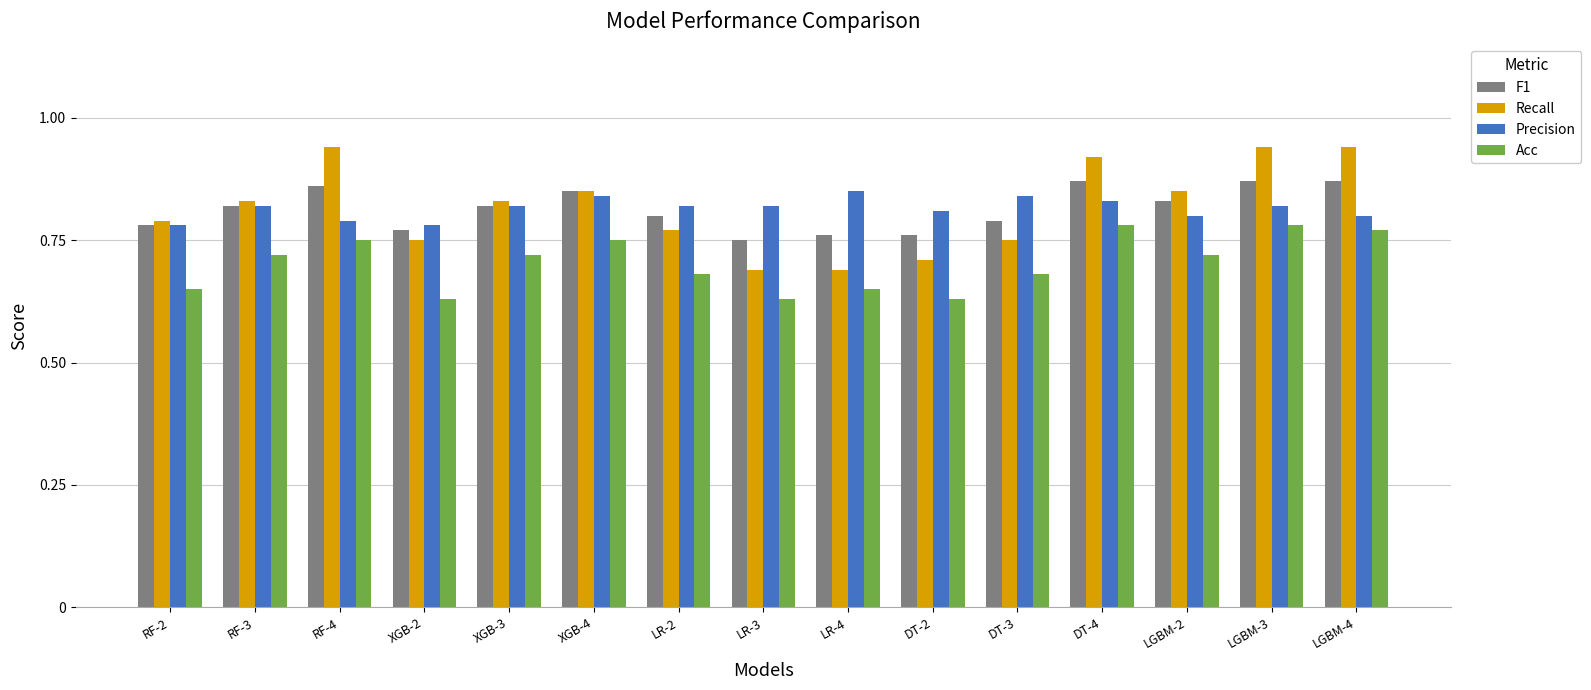

Rank the series at LGBM-4 from lowest to highest value.

Acc, Precision, F1, Recall